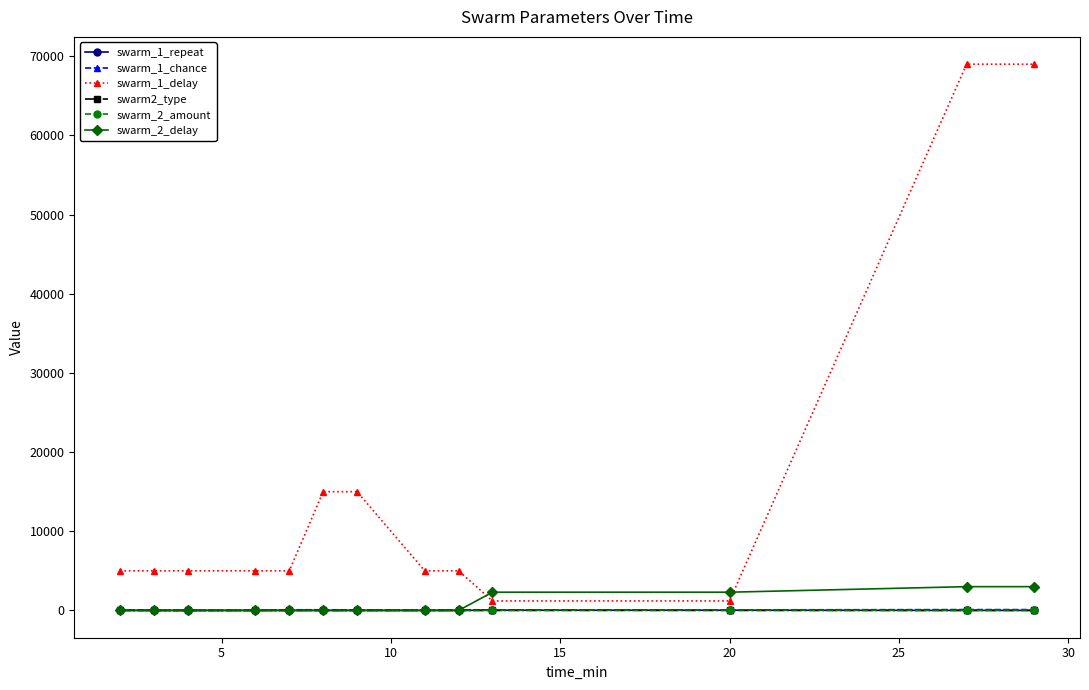

What is the maximum value shown in the chart?

69000